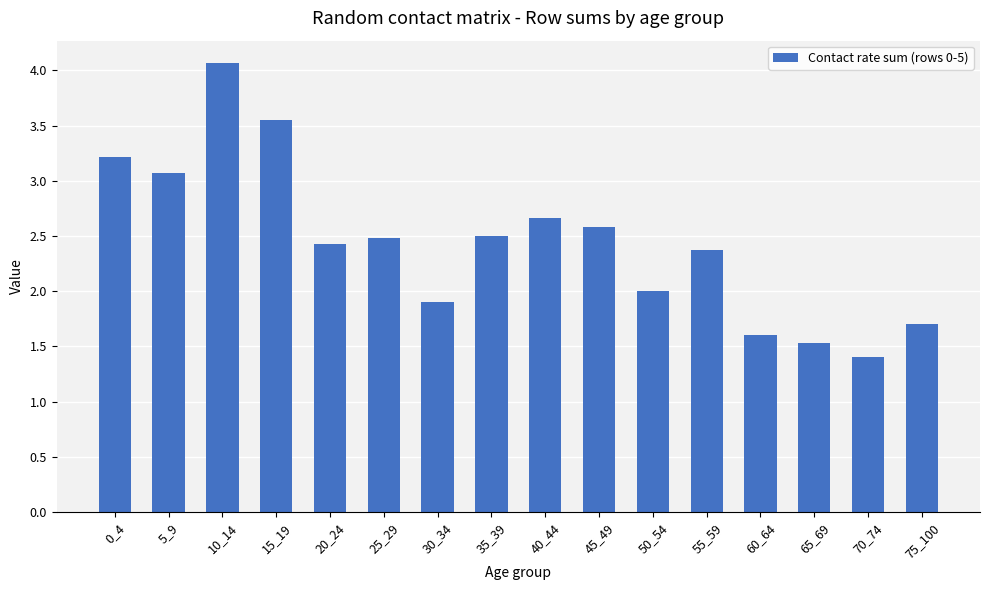

What is the value of the 15th bar from the left?

1.4